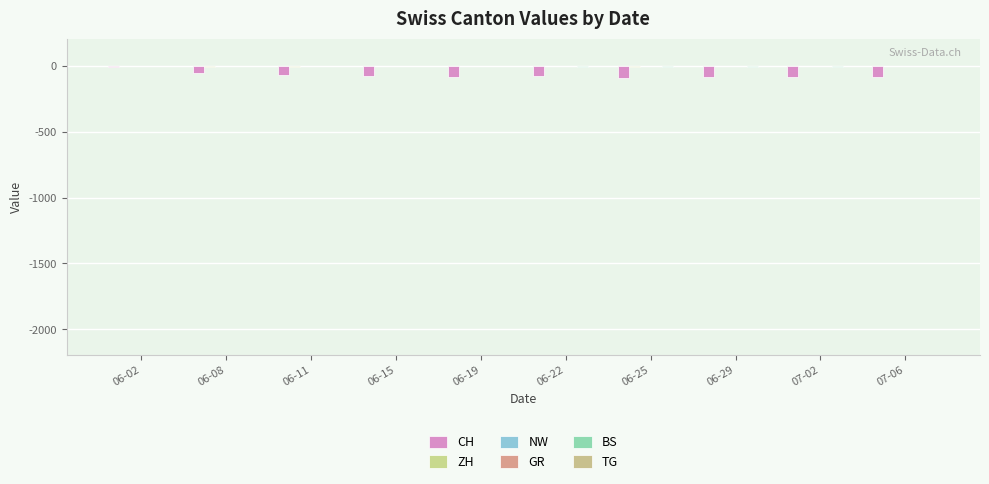

Is it true that GR equals -2 at 06-15?

True